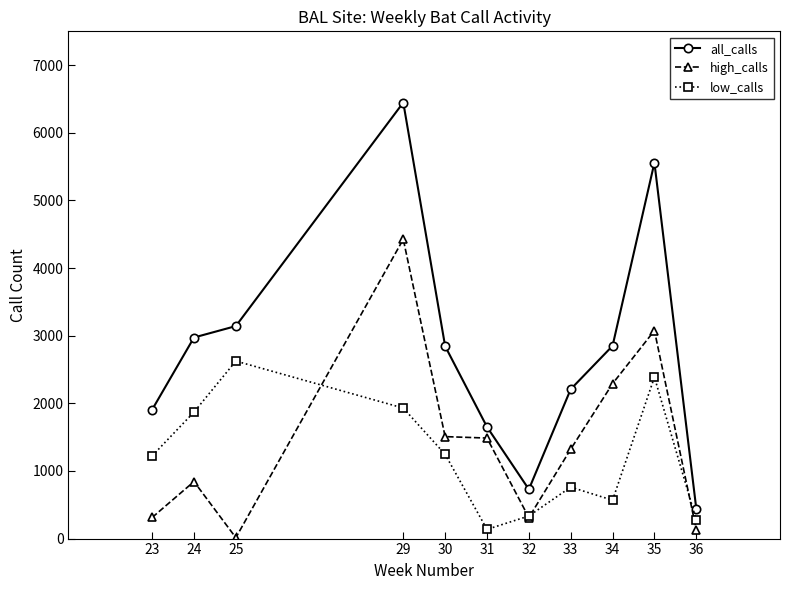

True or false: low_calls and all_calls cross at least once.

False